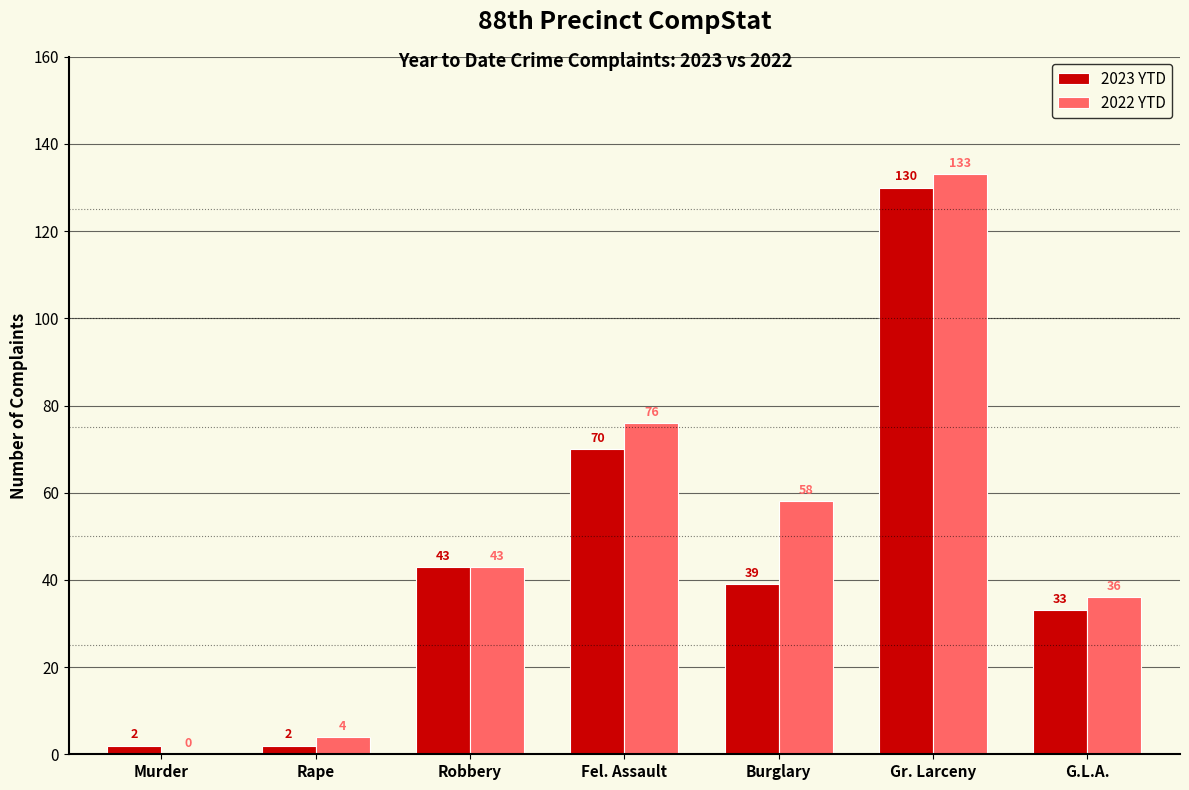

What is the highest value of the 2023 YTD series?

130